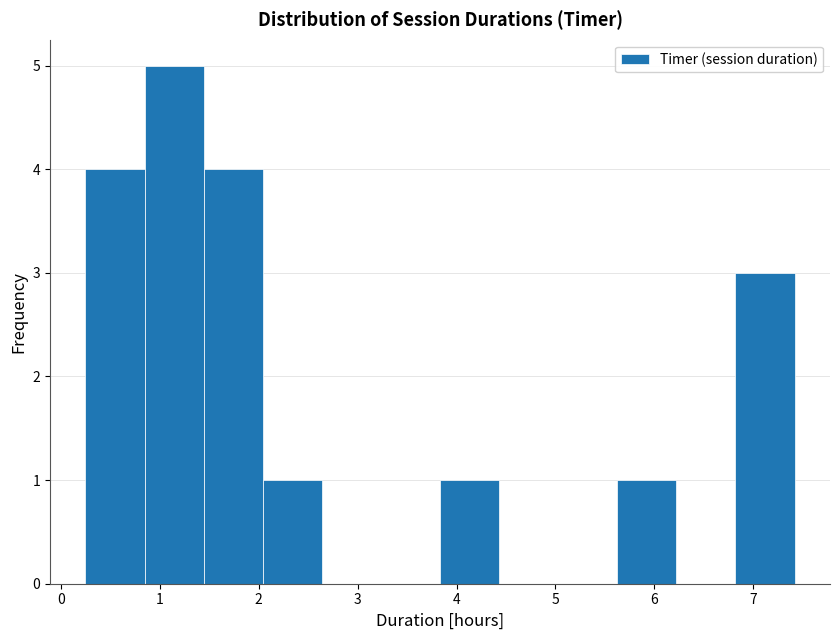

Which range on the x-axis has the tallest bar?

0.8 to 1.4